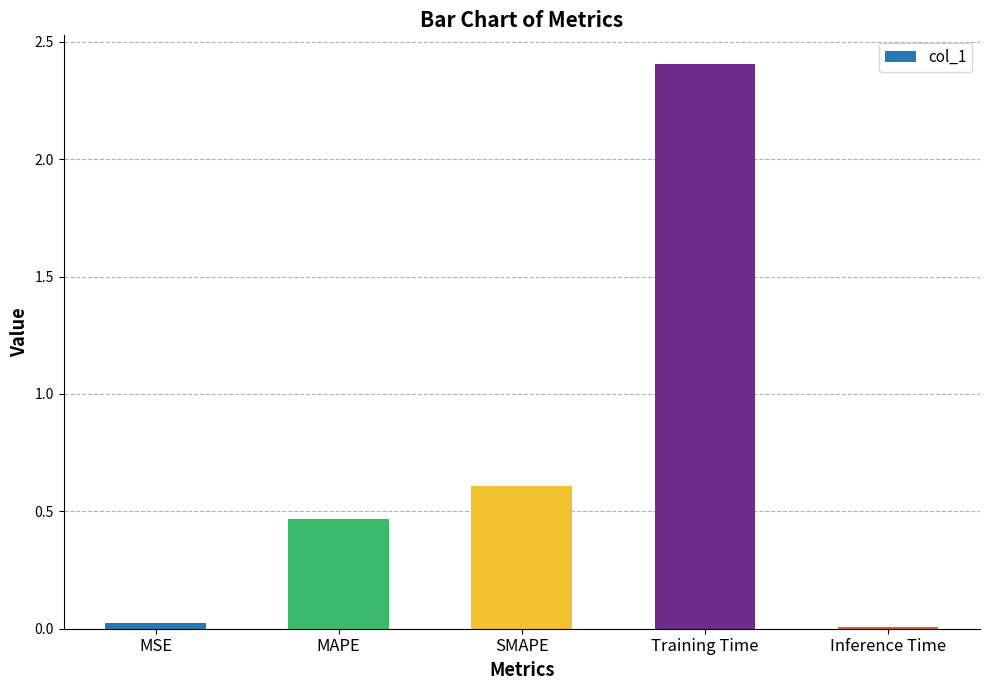

How many categories are shown in the chart?

5